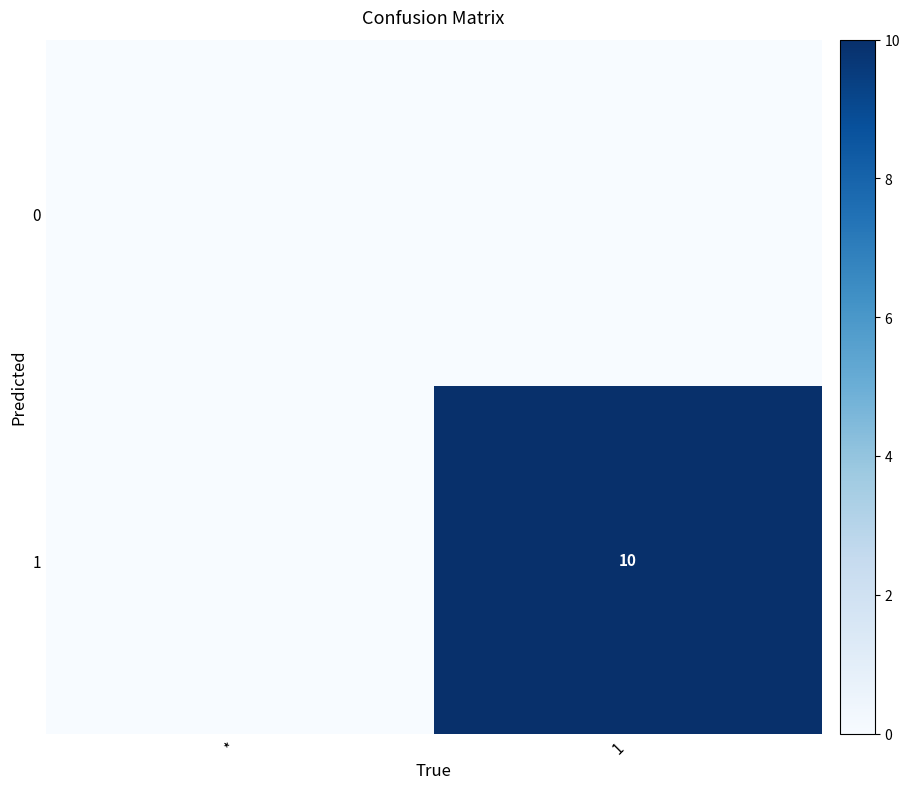

True or false: 1 has a value of 10 at 1.

True